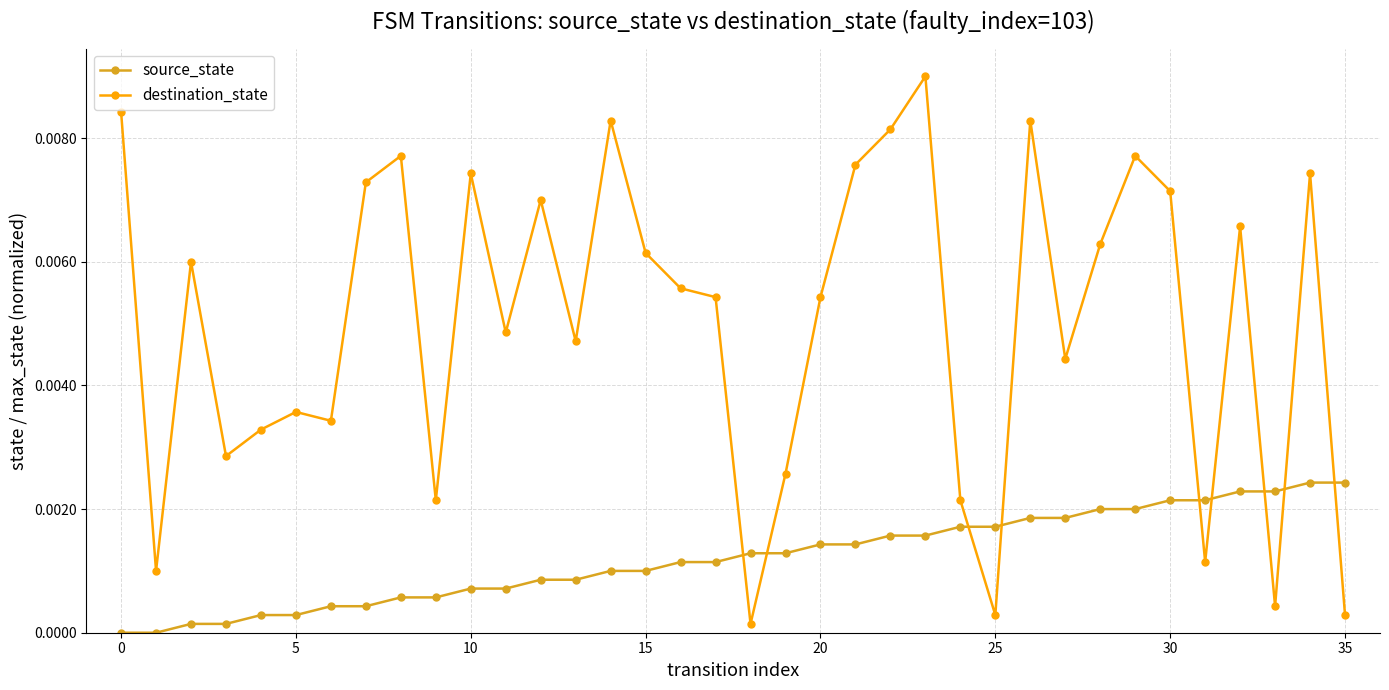

Rank the series by their maximum value, from lowest to highest.

source_state, destination_state